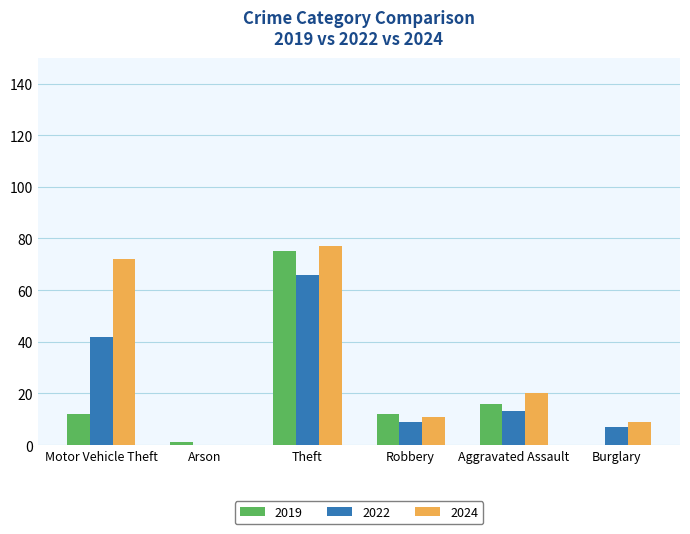

The value of 2024 at Robbery is 2. True or false?

False